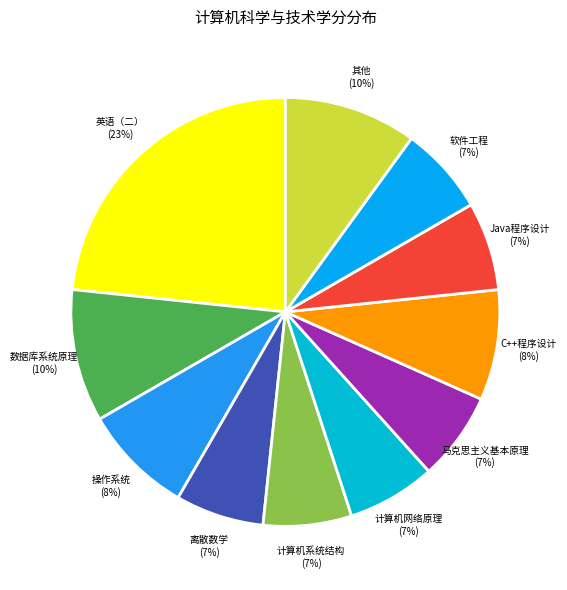

What percentage is the 数据库系统原理 slice, to the nearest percent?

10%